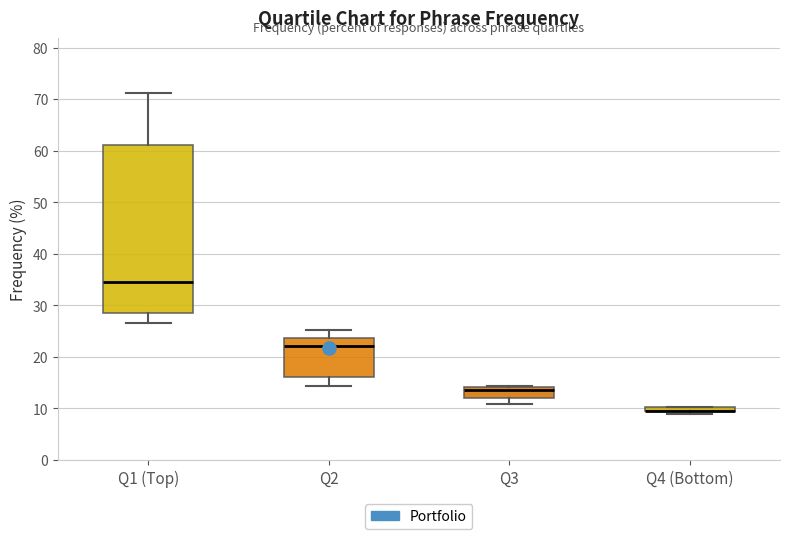

Which box is the tallest, from its lower edge to its upper edge?

Q1 (Top)